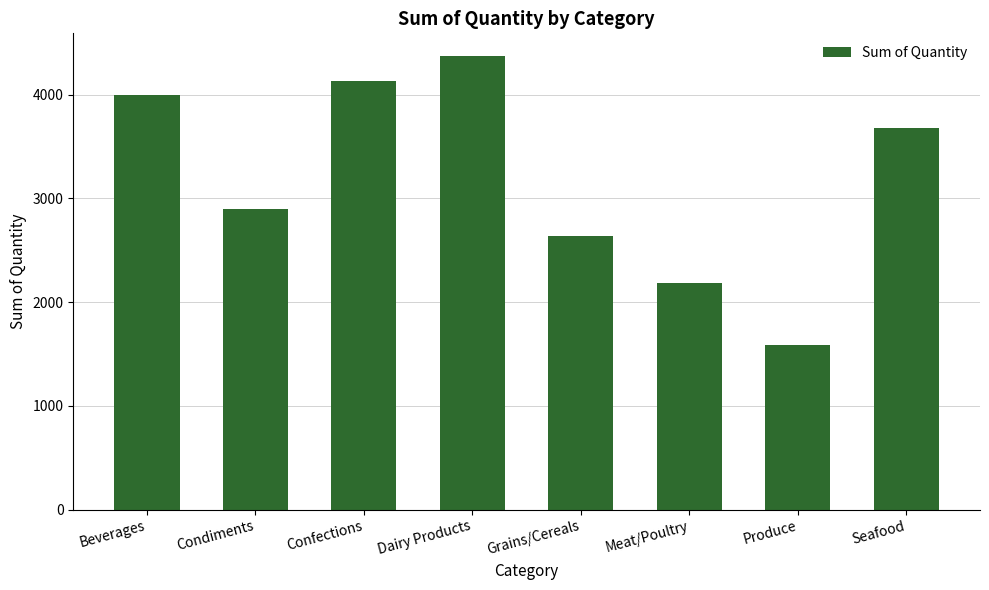

List the labels in order of value, largest first.

Dairy Products, Confections, Beverages, Seafood, Condiments, Grains/Cereals, Meat/Poultry, Produce